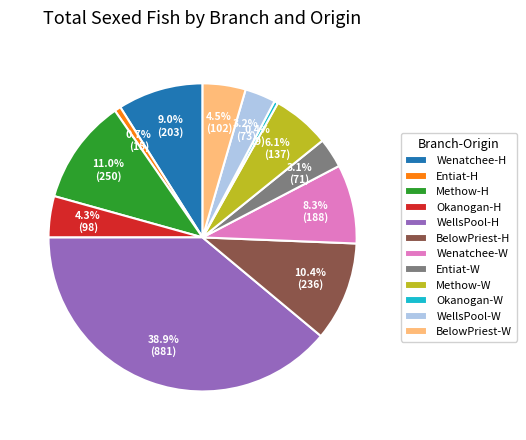

Which has a higher value, BelowPriest-W or BelowPriest-H?

BelowPriest-H